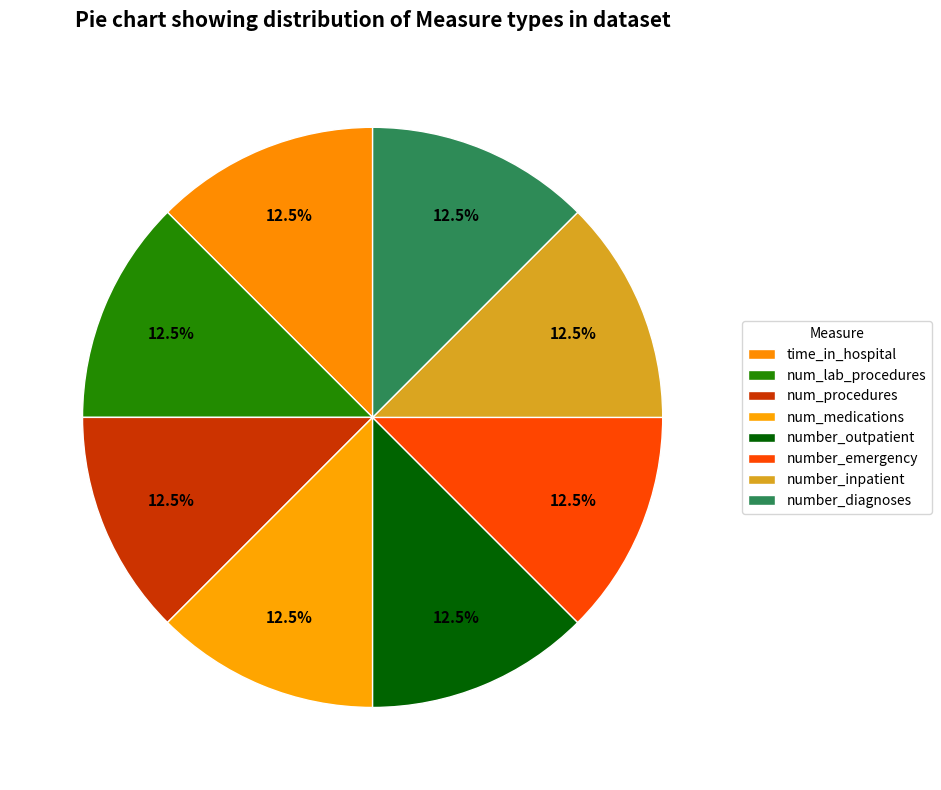

How many segments does this pie chart have?

8